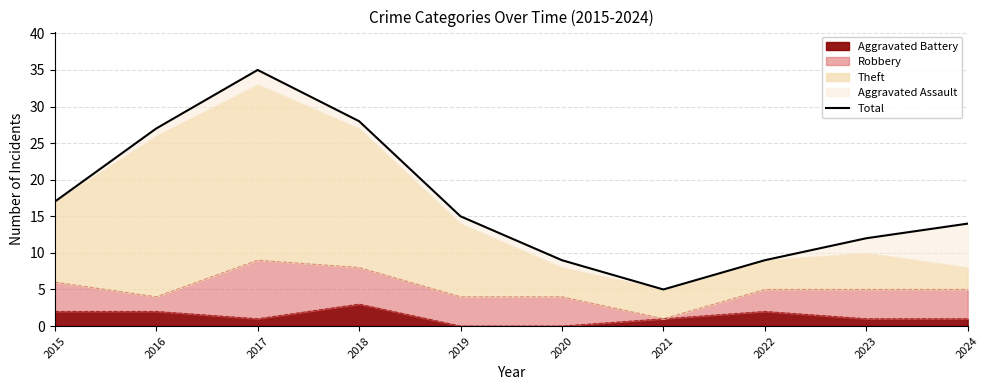

How many data points are above 15?

4